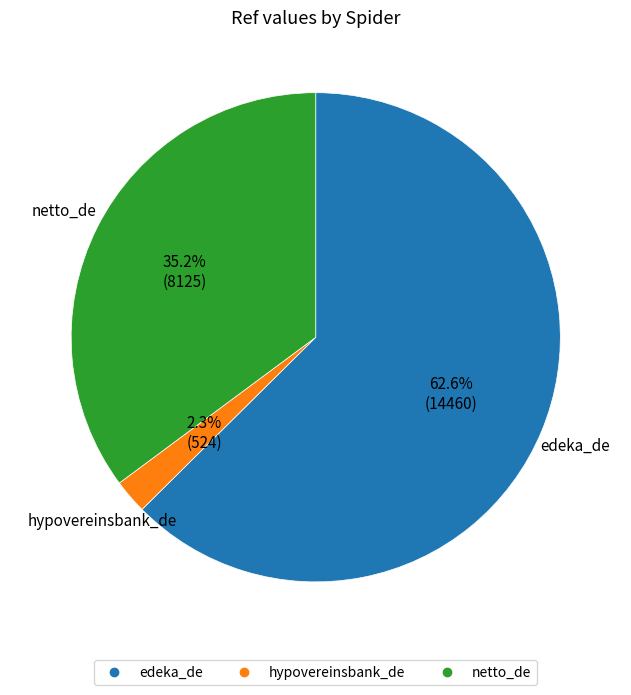

Is the sum of hypovereinsbank_de and edeka_de greater than half?

Yes